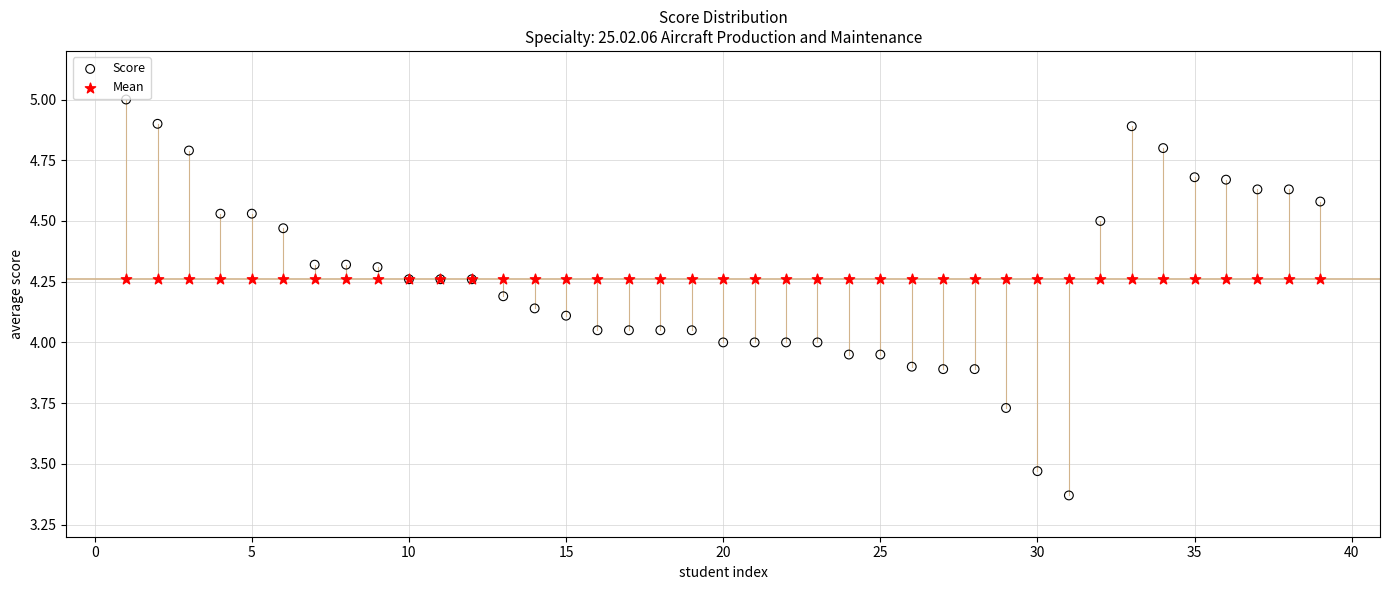

Which series contains the highest Y value?

Score